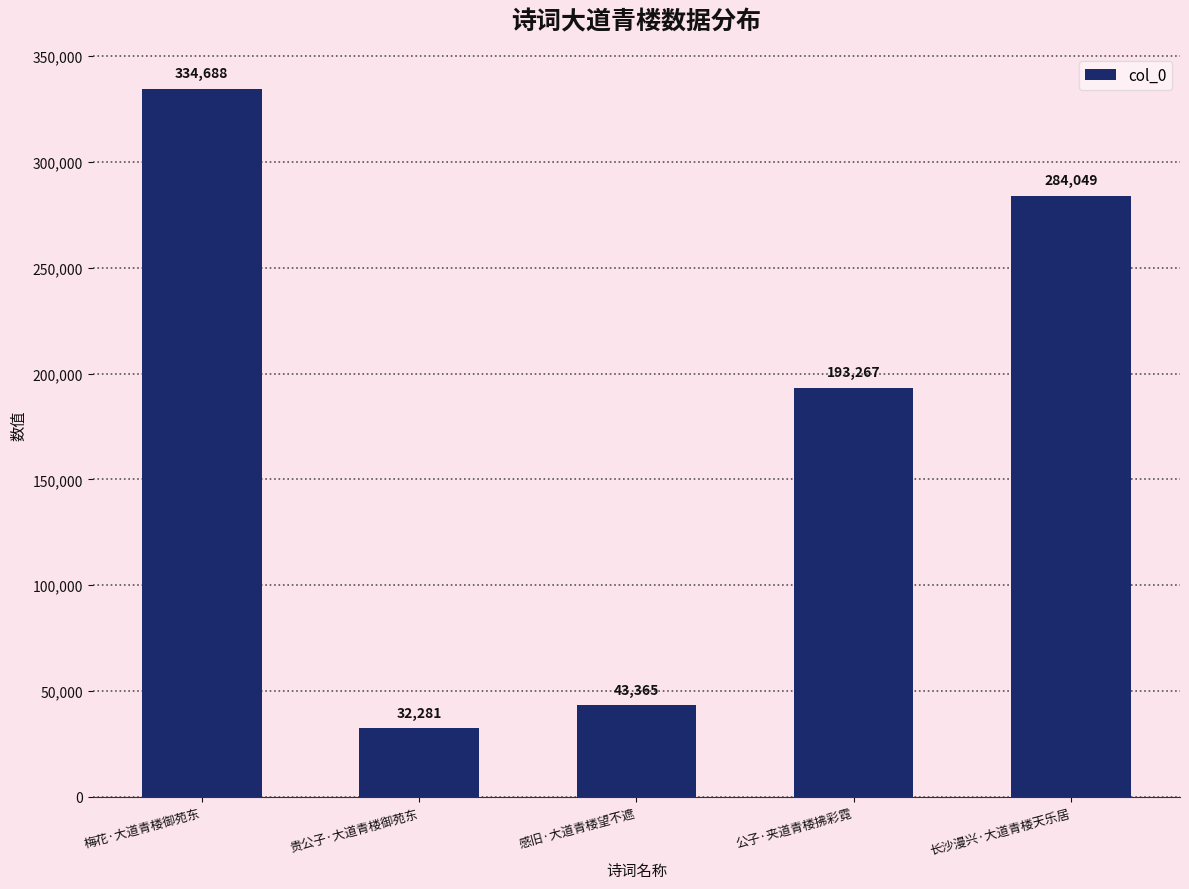

Reading left to right, what are all the values shown in this chart?

334688	32281	43365	193267	284049